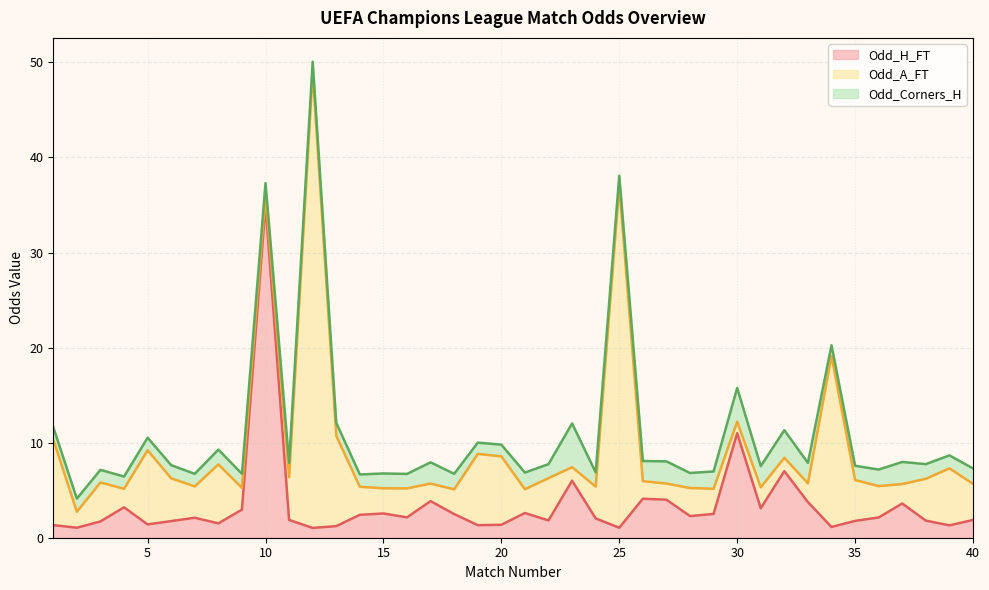

Where is the first local minimum for Odd_A_FT?

2